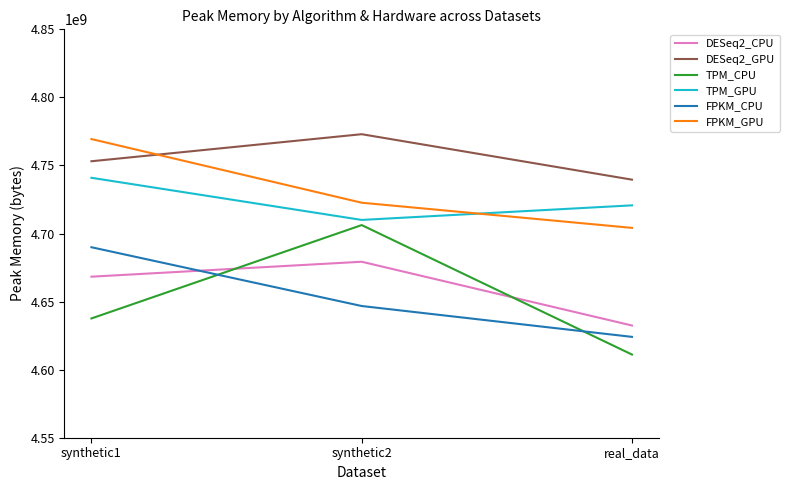

What is the sum of all DESeq2_CPU values?

13980008448